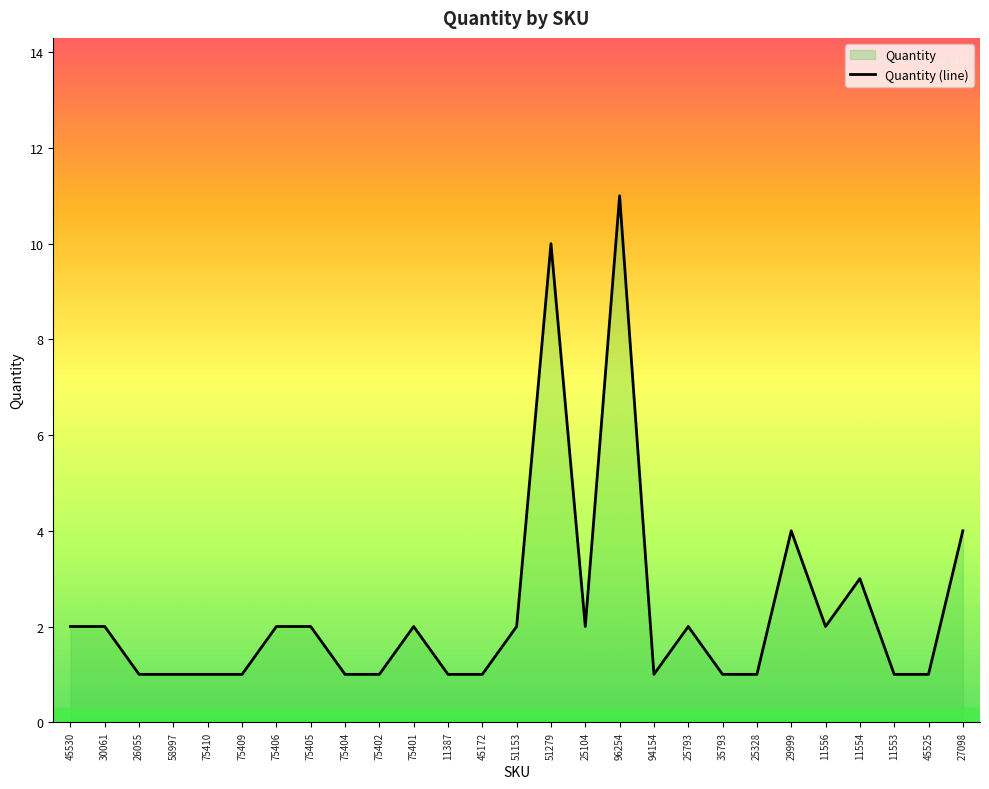

The value at 25328 is 2. True or false?

False